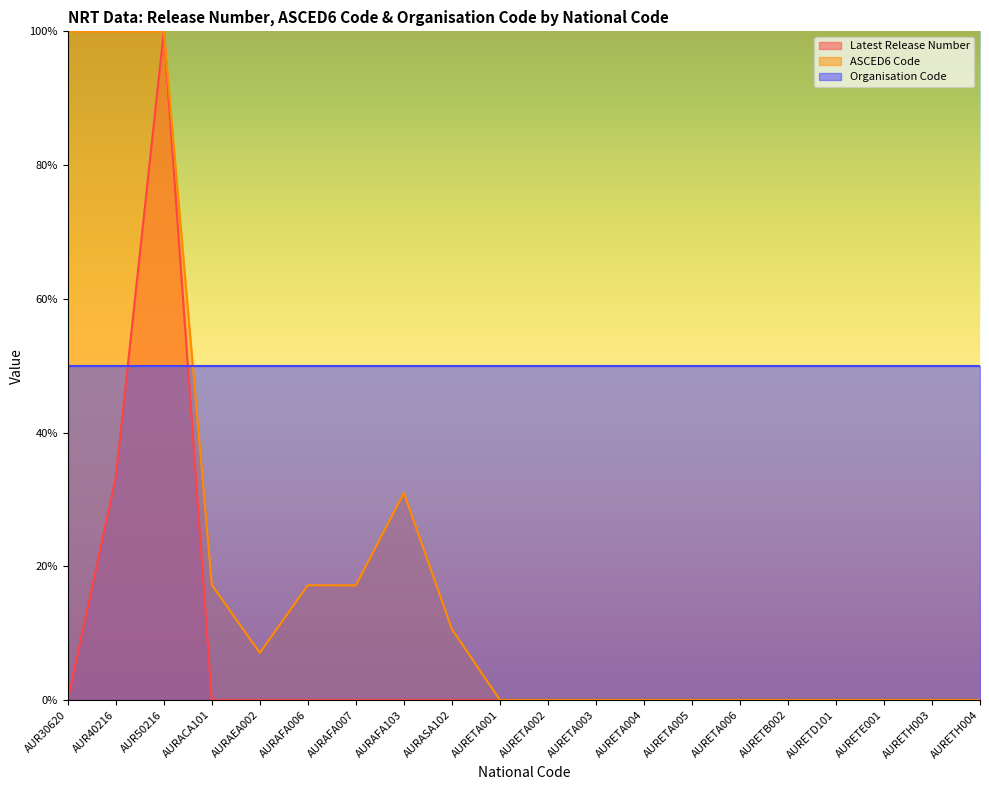

What is the difference between the second highest and second lowest values in the ASCED6 Code (line) series?

100.0